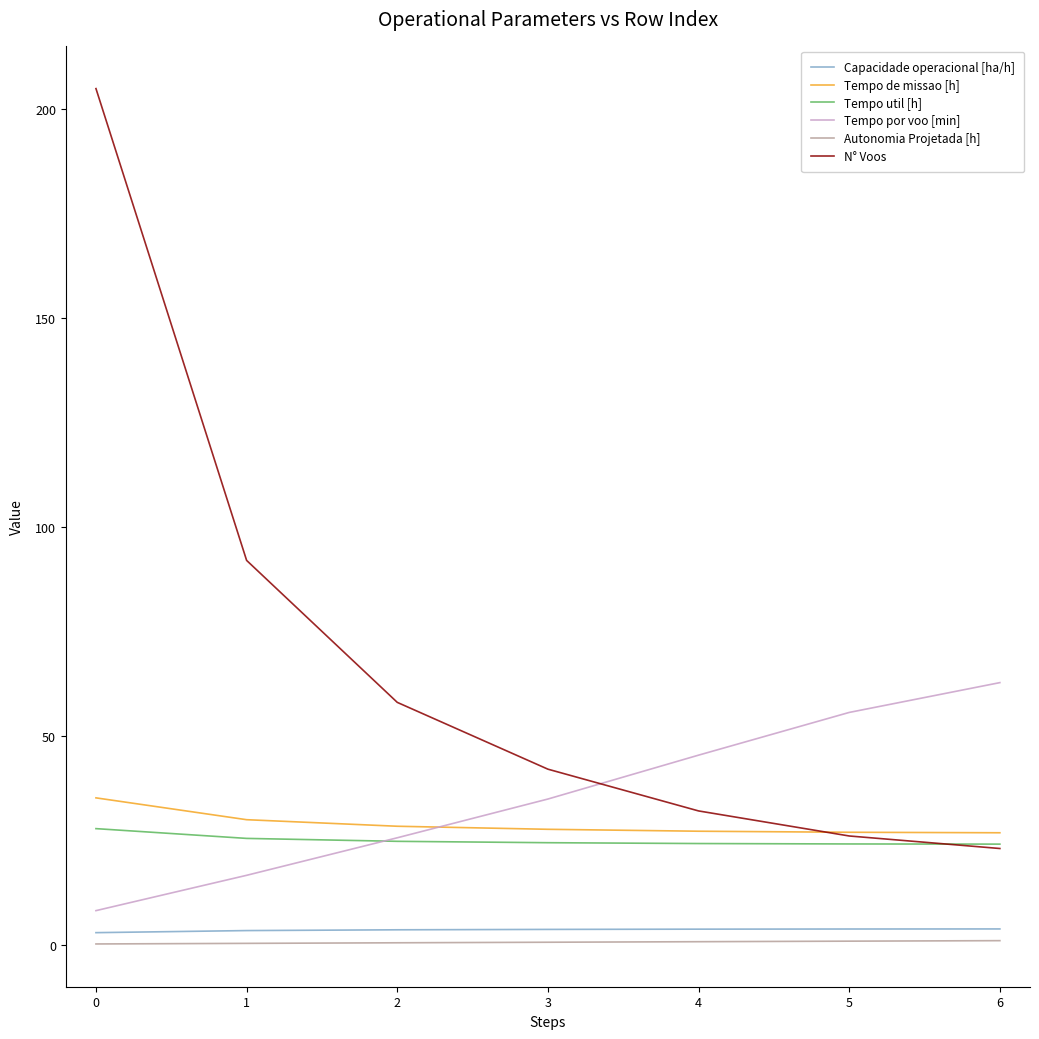

At how many categories does at least one series exceed 23?

7